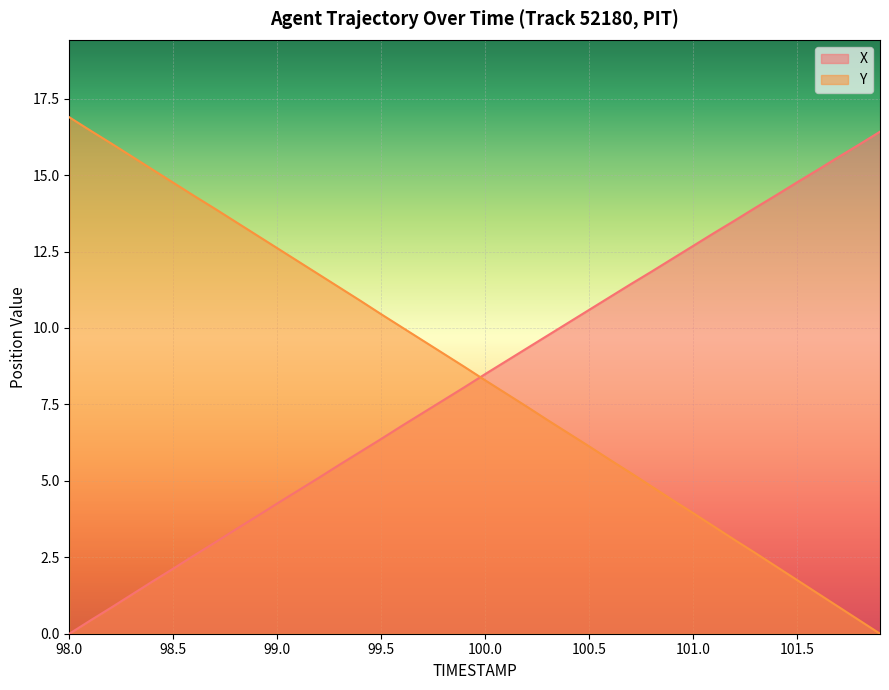

The Y series shows 17.7 at 99.5. True or false?

False